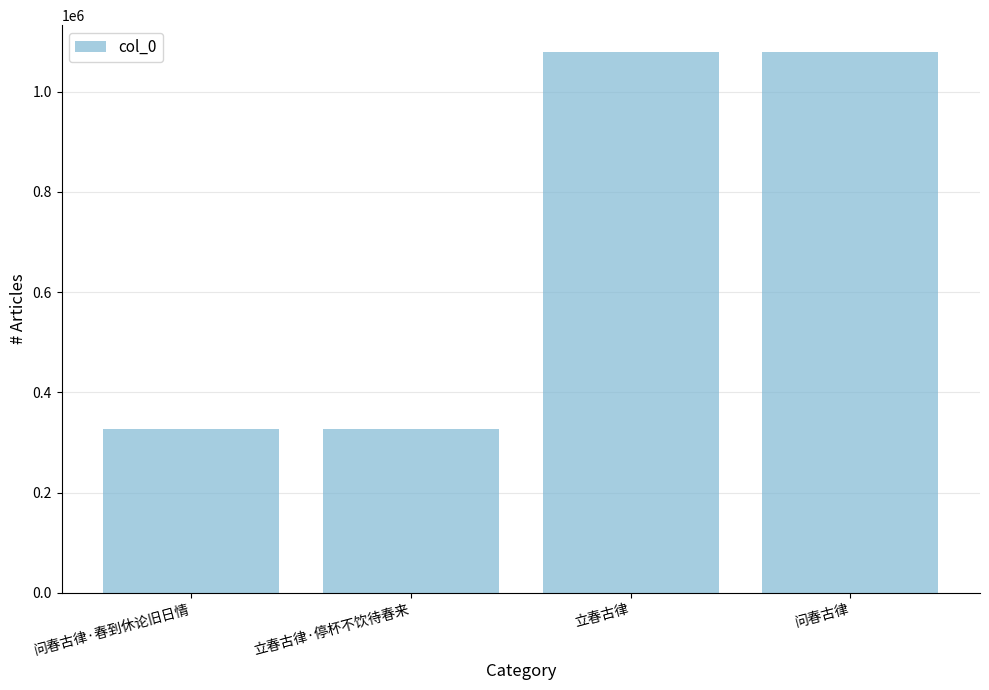

What is the difference between the maximum and minimum values?

752703